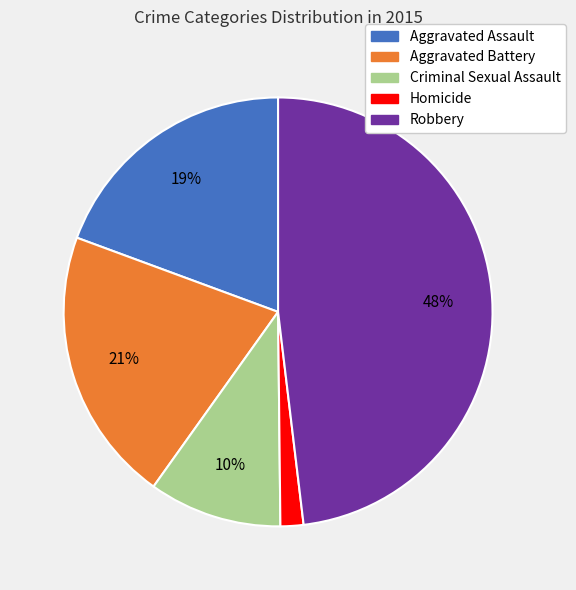

Combined, do Aggravated Assault and Homicide account for over 50%?

No